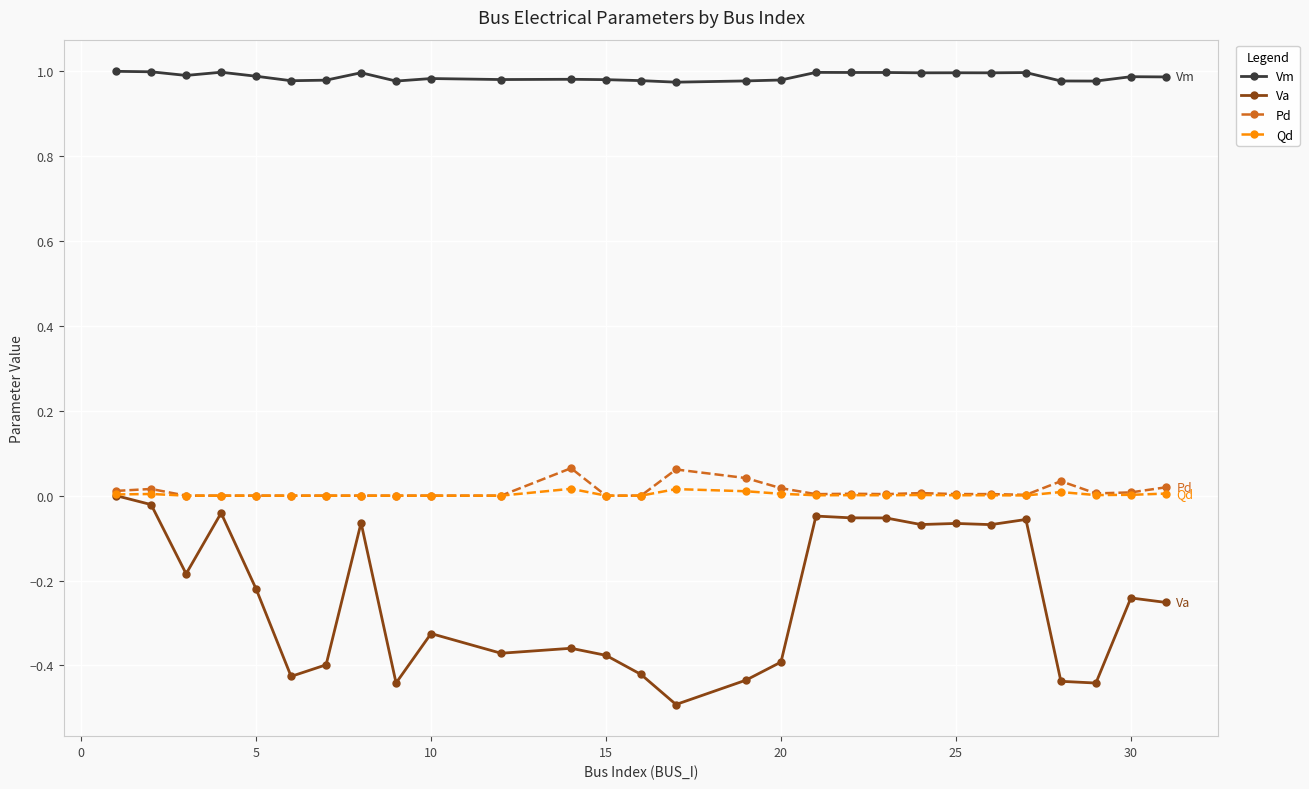

True or false: Pd and Vm intersect in this chart.

False